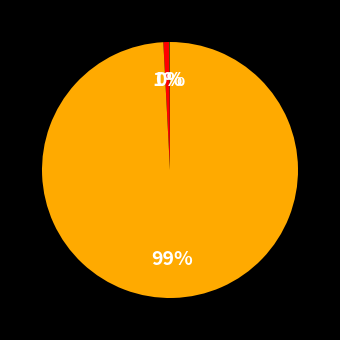

Is there a majority slice in this chart?

Yes